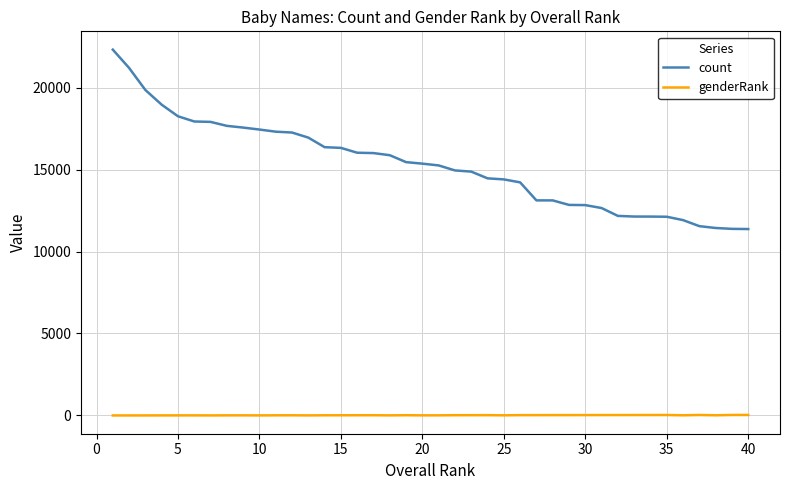

True or false: count and genderRank cross at least once.

False